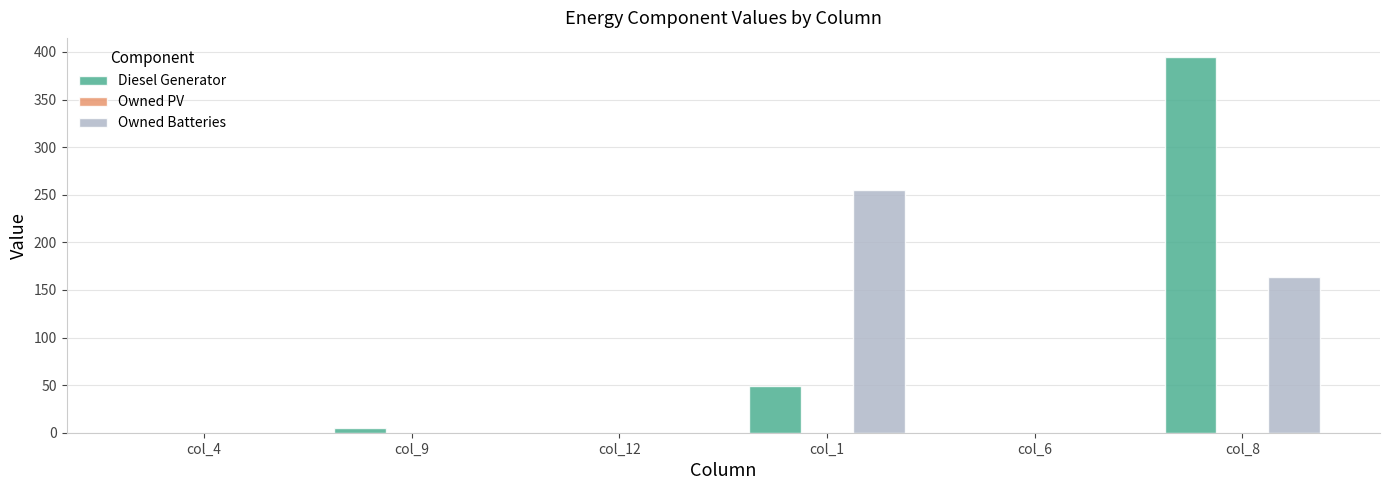

True or false: Diesel Generator has a value of -165.5 at col_12.

False